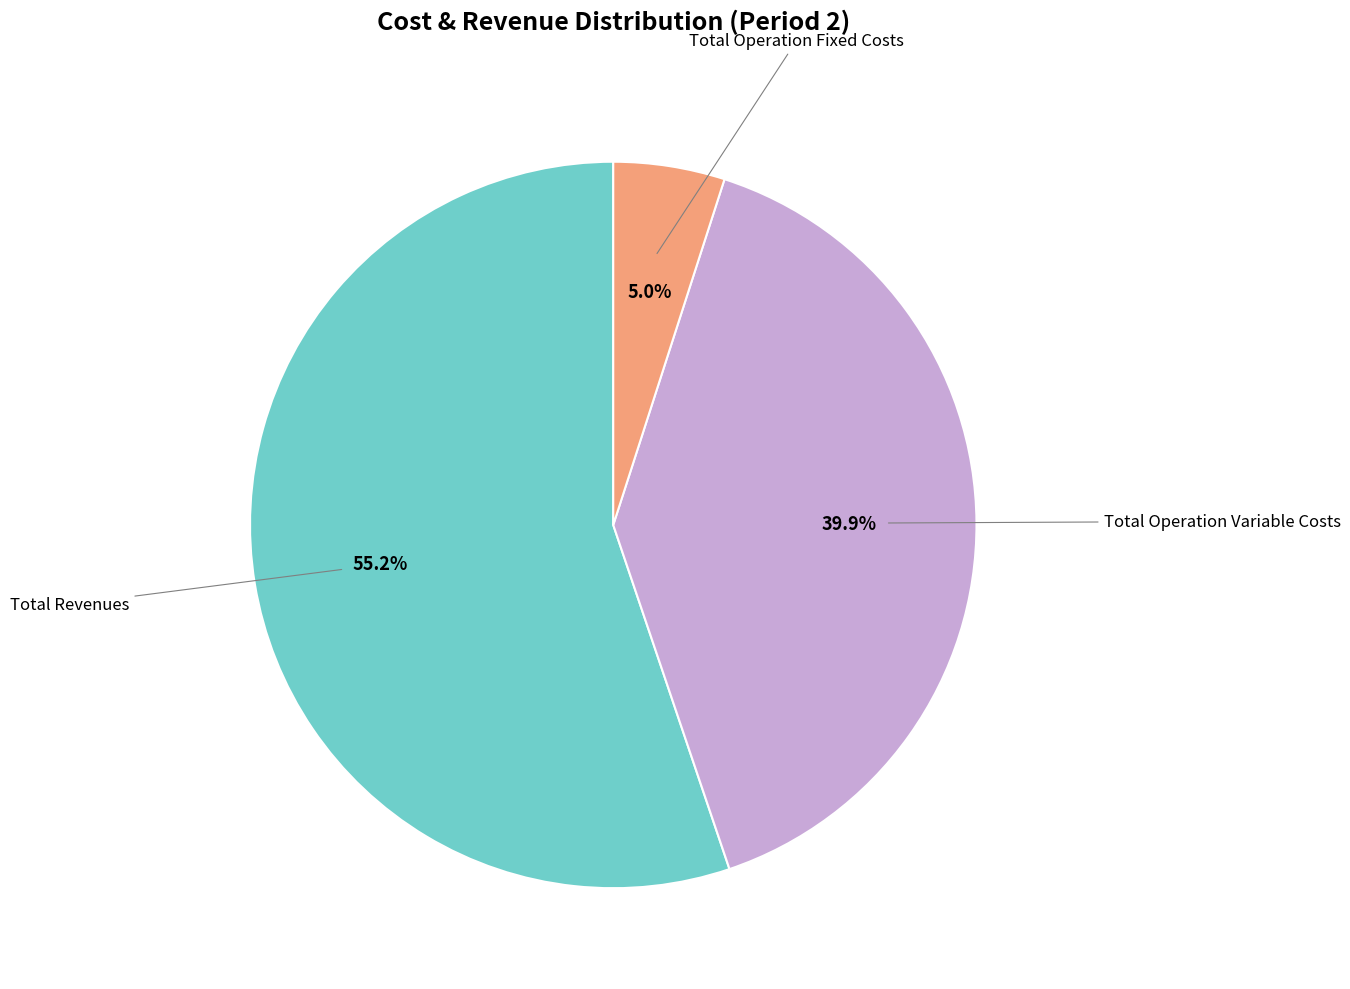

Does any single category account for the majority?

Yes